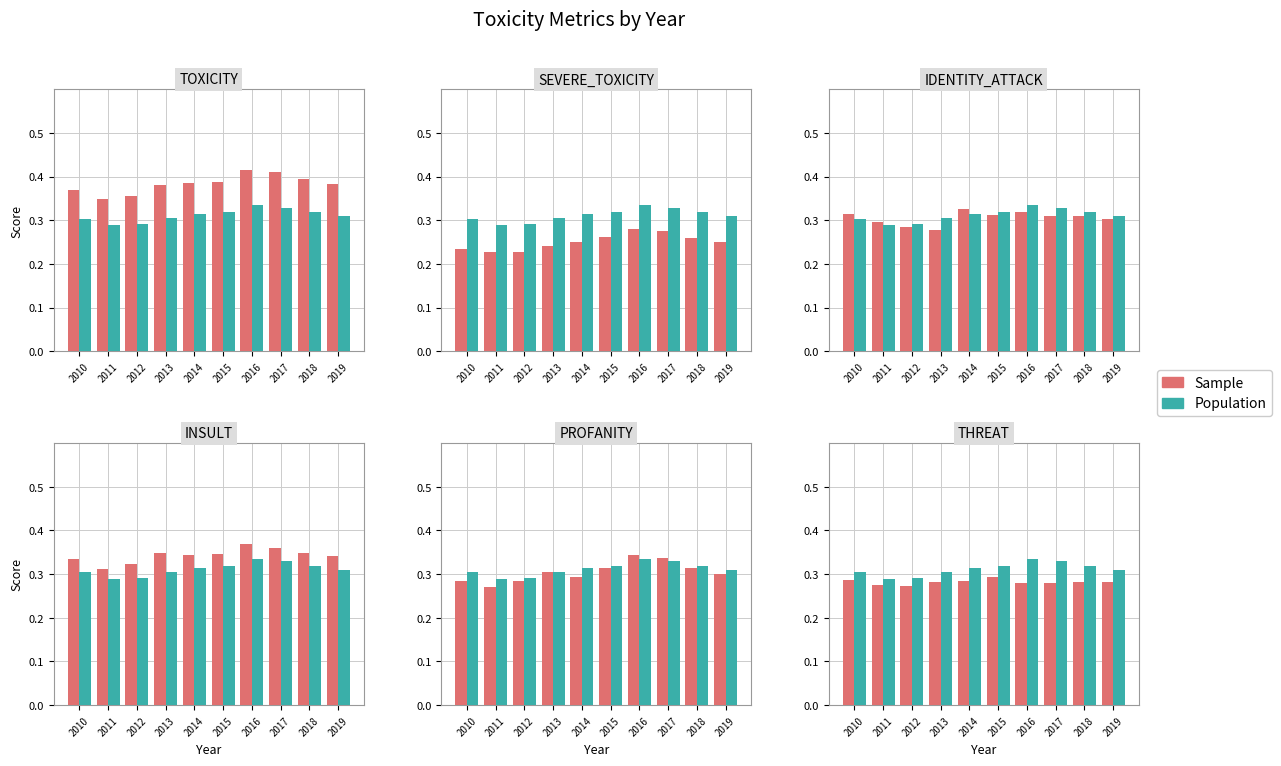

Is it true that Sample equals 0.3 at 2018?

True